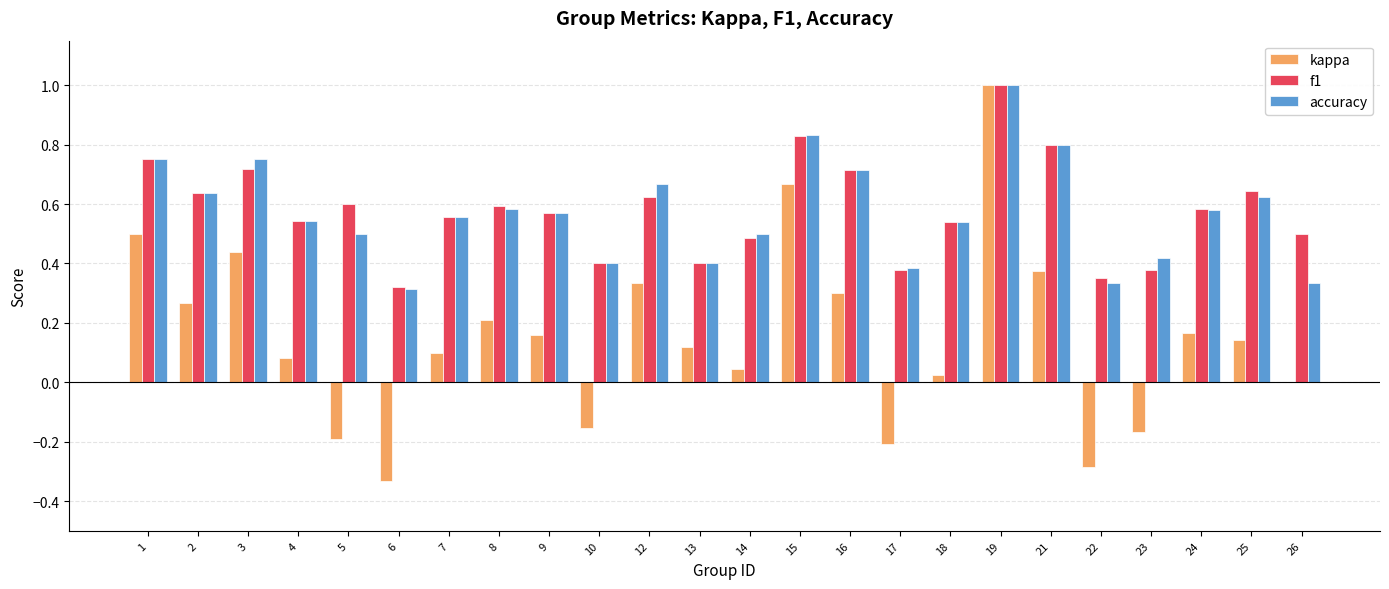

Which label corresponds to the largest value in the chart?

19